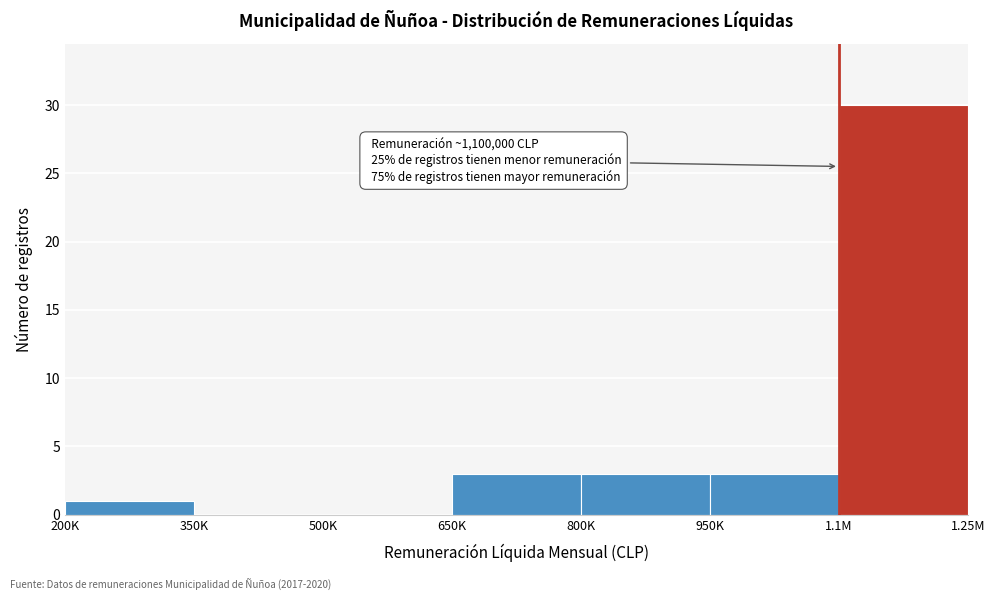

Reading left to right, extract all data points from this chart.

200K=1	350K=0	500K=0	650K=3	800K=3	950K=3	1.1M=30